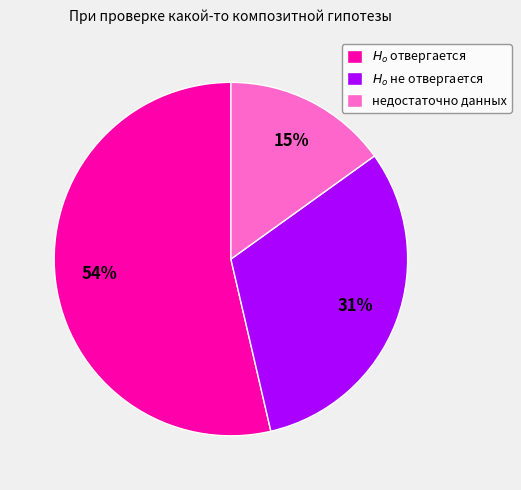

Rank the categories by value from highest to lowest.

$H_o$ отвергается, $H_o$ не отвергается, недостаточно данных